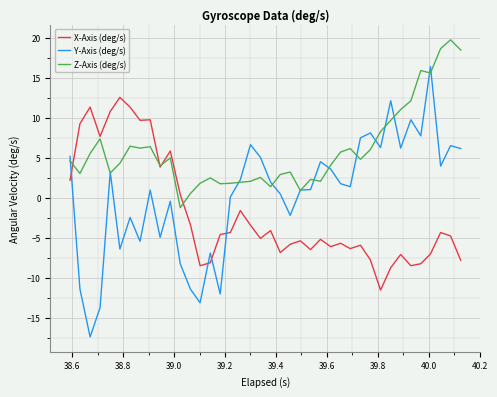

Which series has the largest total across all categories?

Z-Axis (deg/s)